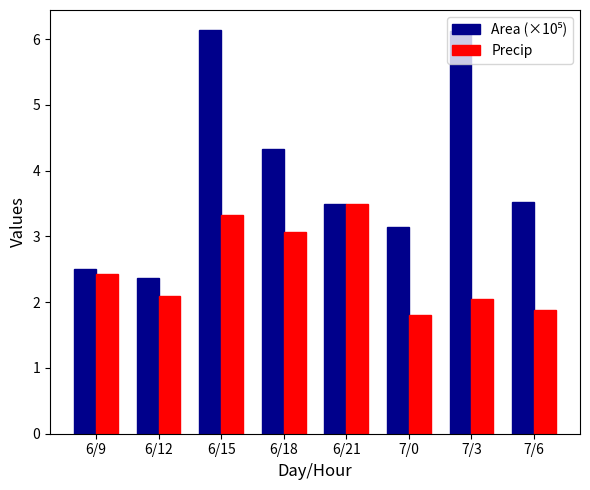

How many bars are there in each group?

2